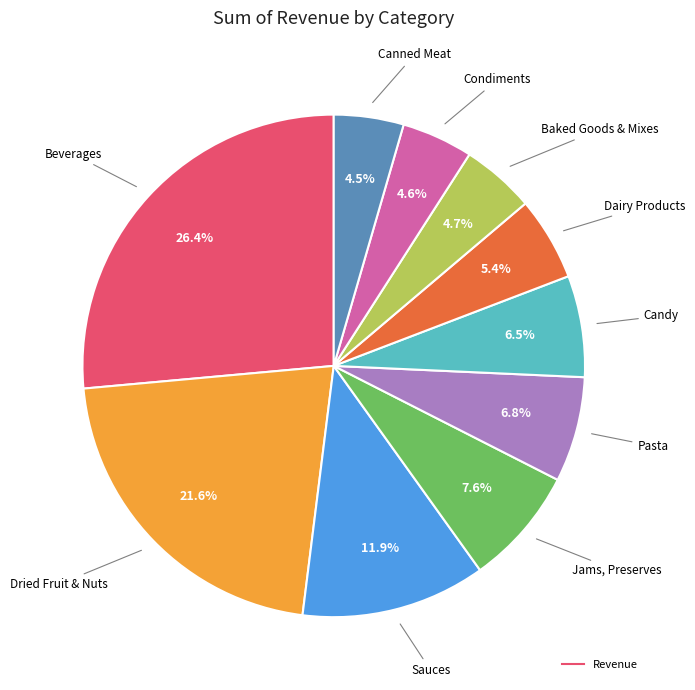

How many segments does this pie chart have?

10